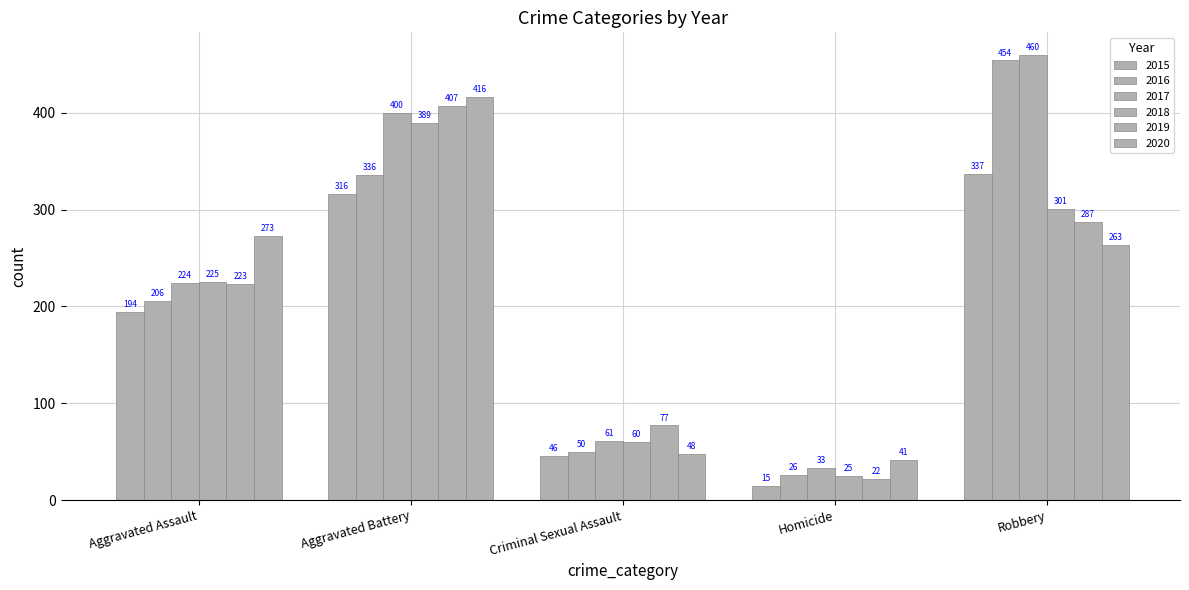

What is the difference between the maximum and minimum values in the 2017 series?

427